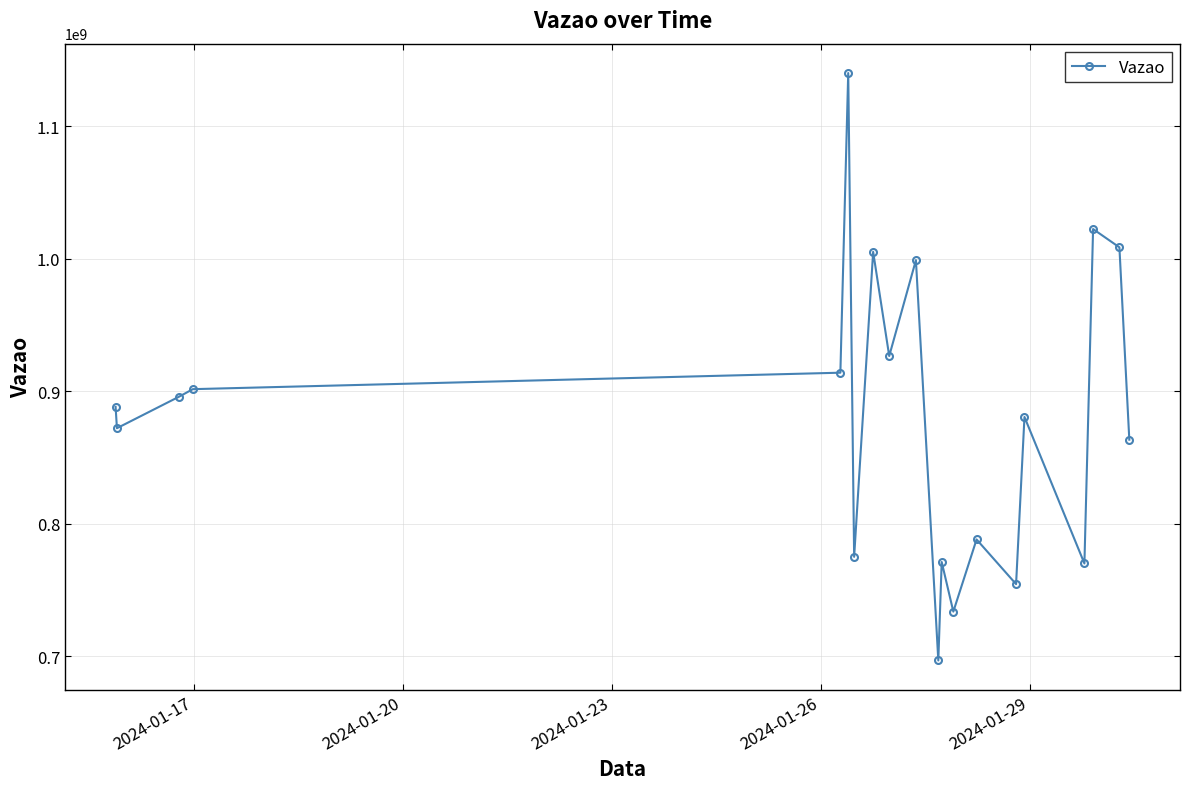

What is the smallest value displayed?

696884933